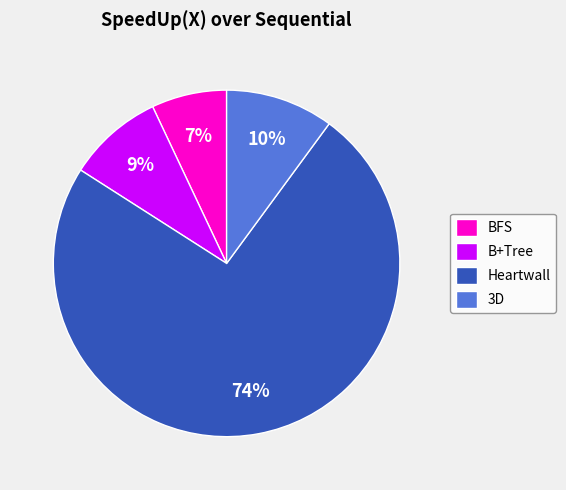

To the nearest percent, what is the combined percentage of B+Tree and Heartwall?

83%